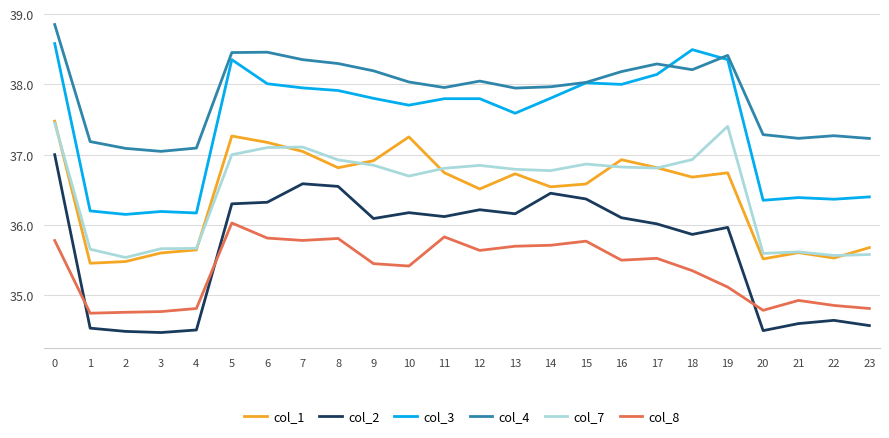

What is the minimum value for col_4?

37.0